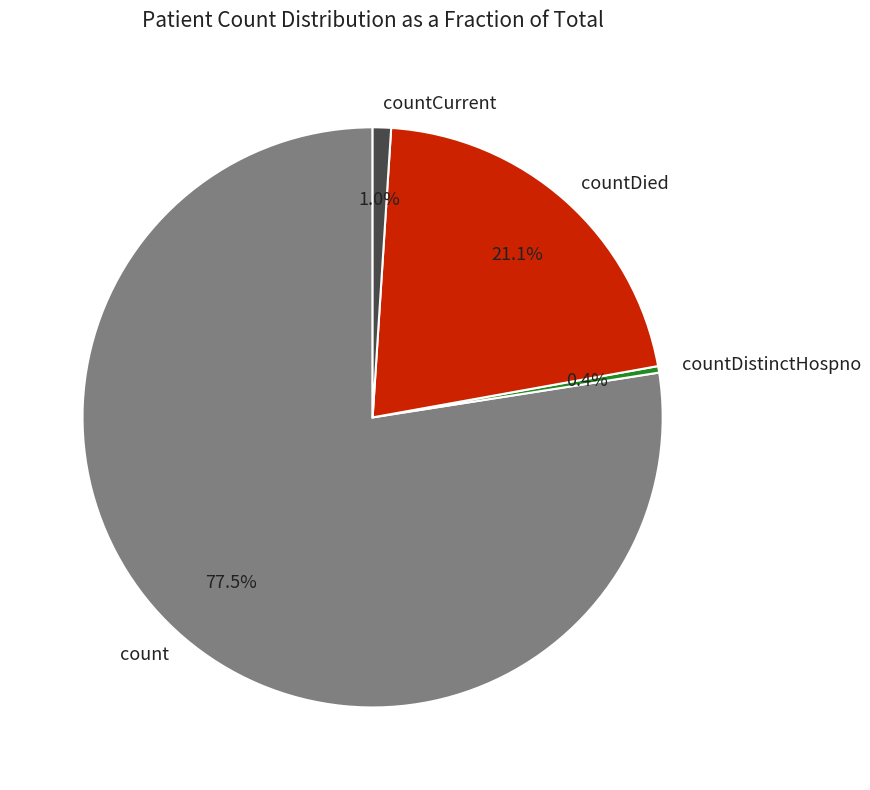

How many segments does this pie chart have?

4